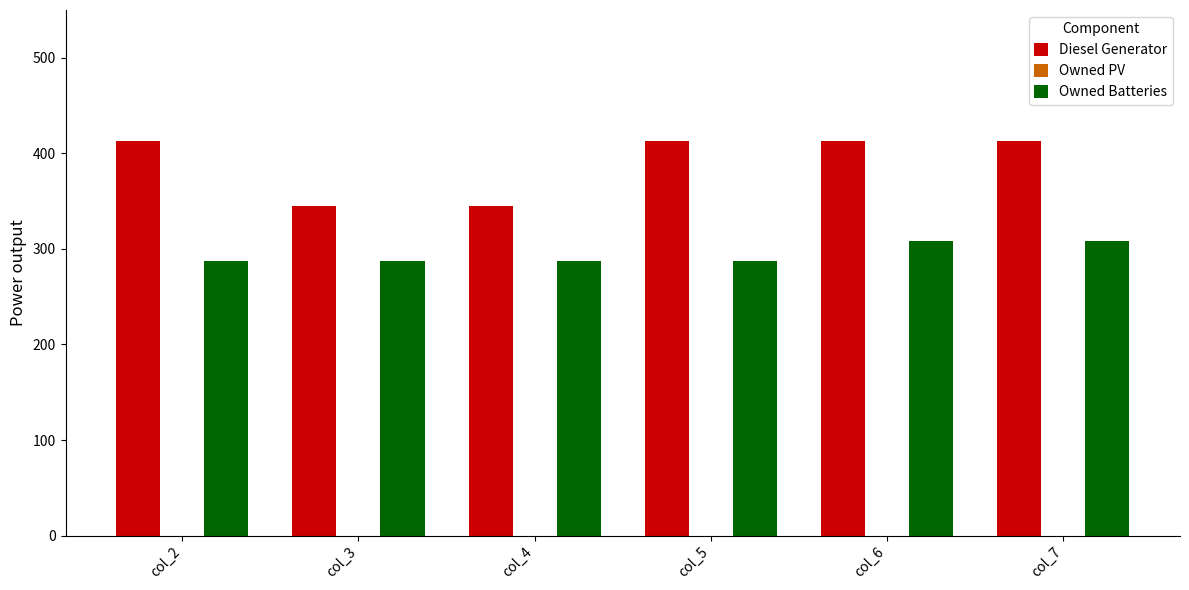

What is the difference between the Diesel Generator values at col_4 and col_2?

68